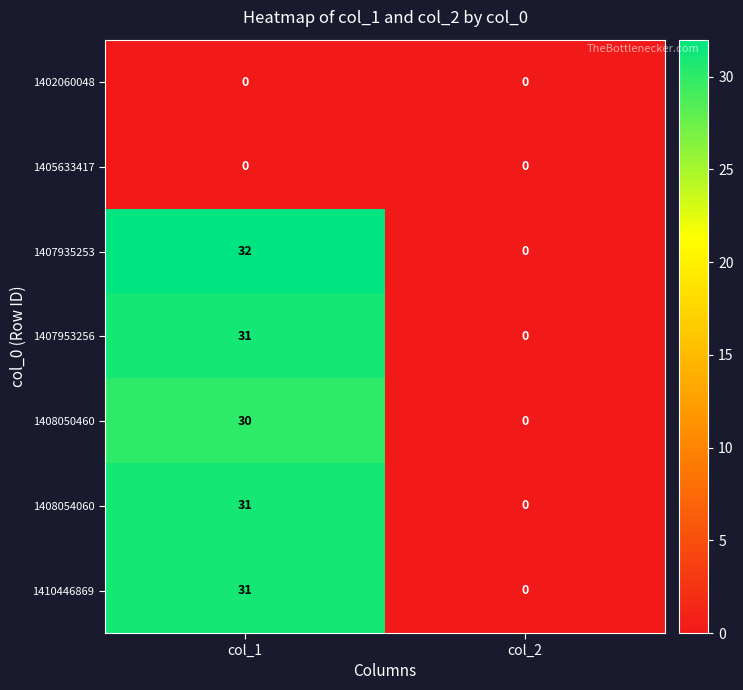

Which series has the largest total across all categories?

1407935253